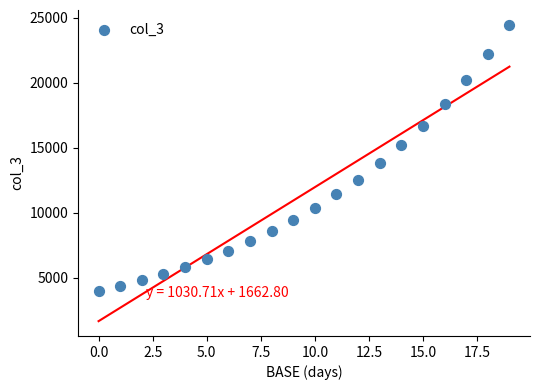

What Y value in the scatter plot is closest to 14231?

13809